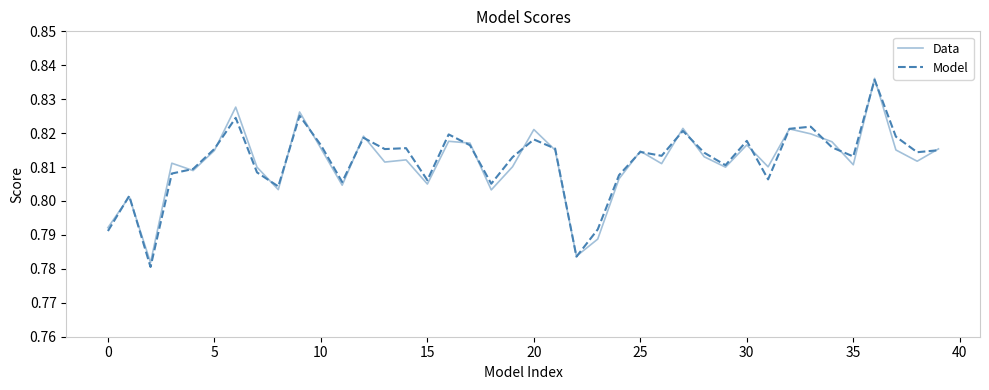

Reading left to right, what are all the values shown in this chart?

Data: 0.8	0.8	0.8	0.8	0.8	0.8	0.8	0.8	0.8	0.8	0.8	0.8	0.8	0.8	0.8	0.8	0.8	0.8	0.8	0.8	0.8	0.8	0.8	0.8	0.8	0.8	0.8	0.8	0.8	0.8	0.8	0.8	0.8	0.8	0.8	0.8	0.8	0.8	0.8	0.8
Model: 0.8	0.8	0.8	0.8	0.8	0.8	0.8	0.8	0.8	0.8	0.8	0.8	0.8	0.8	0.8	0.8	0.8	0.8	0.8	0.8	0.8	0.8	0.8	0.8	0.8	0.8	0.8	0.8	0.8	0.8	0.8	0.8	0.8	0.8	0.8	0.8	0.8	0.8	0.8	0.8